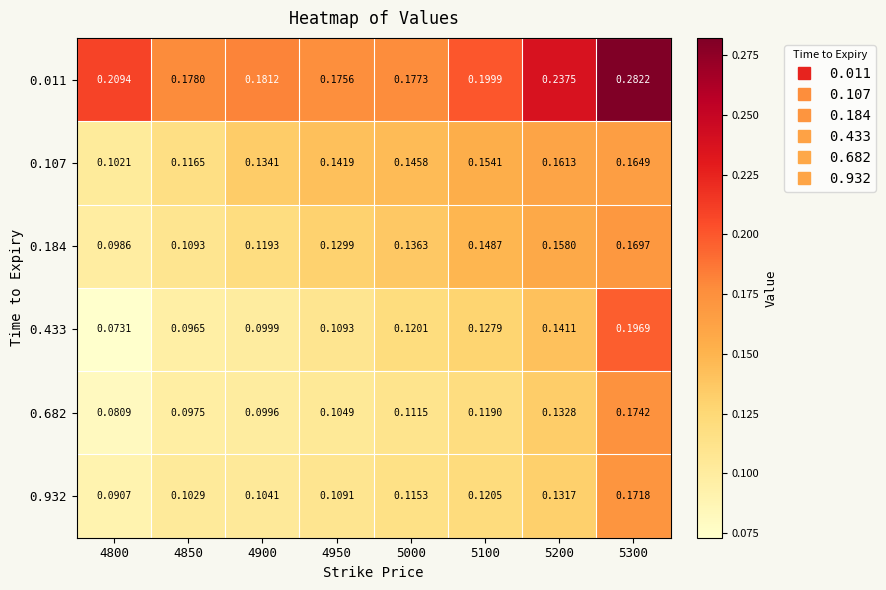

Is the value of 0.011 at 4800 greater than the value of 0.932 at 5200?

Yes